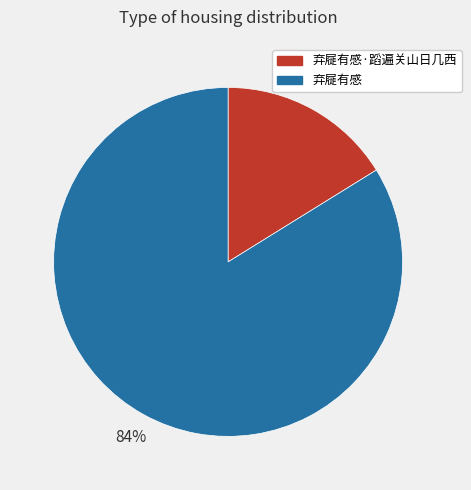

Do 弃屣有感·蹈遍关山日几西 and 弃屣有感 together represent more than half of the pie?

Yes